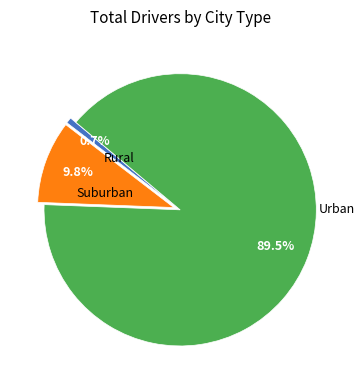

Does any single category account for the majority?

Yes